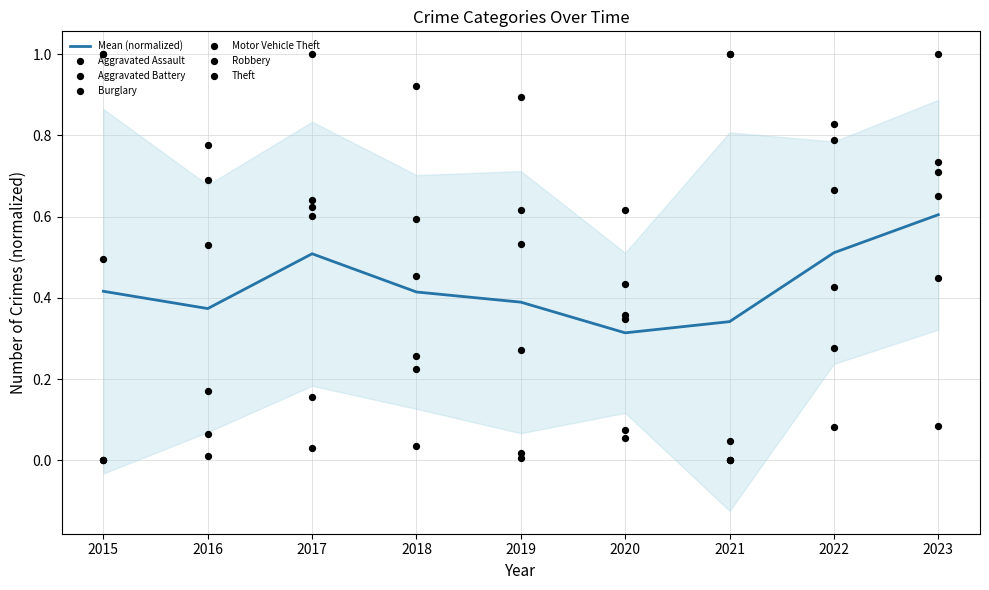

Which series reaches the maximum Y coordinate?

Aggravated Assault